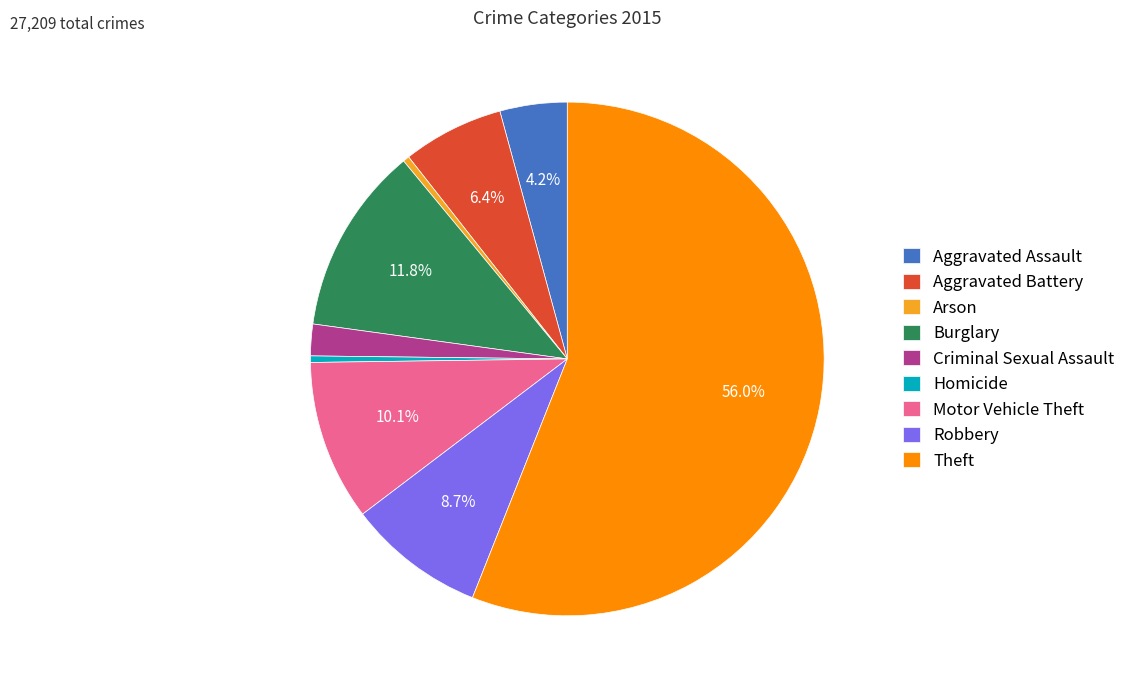

What is the largest slice in the pie chart?

Theft